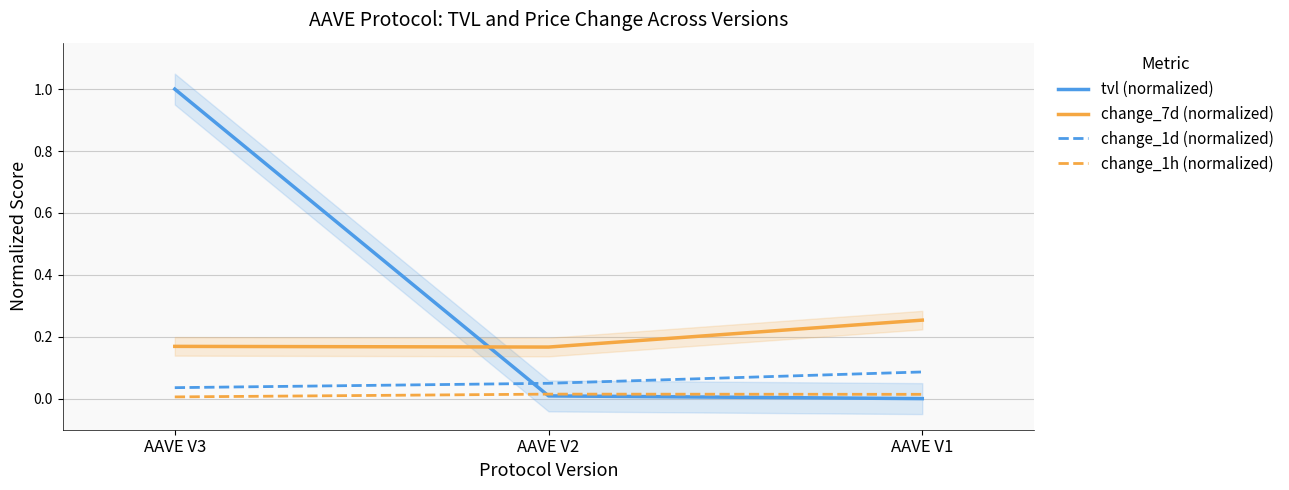

What is the total value across all series at AAVE V2?

0.2